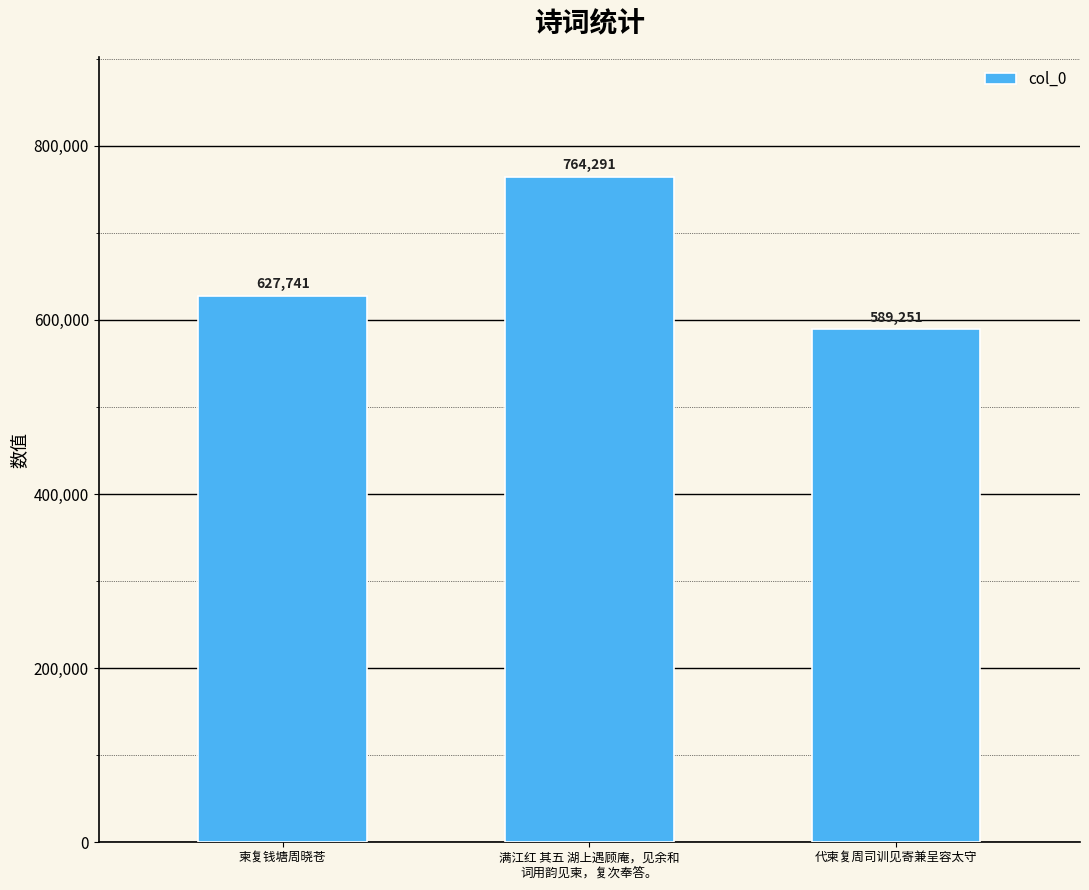

Rank the categories by value from highest to lowest.

满江红 其五 湖上遇顾庵，见余和
词用韵见柬，复次奉答。, 柬复钱塘周晓苍, 代柬复周司训见寄兼呈容太守